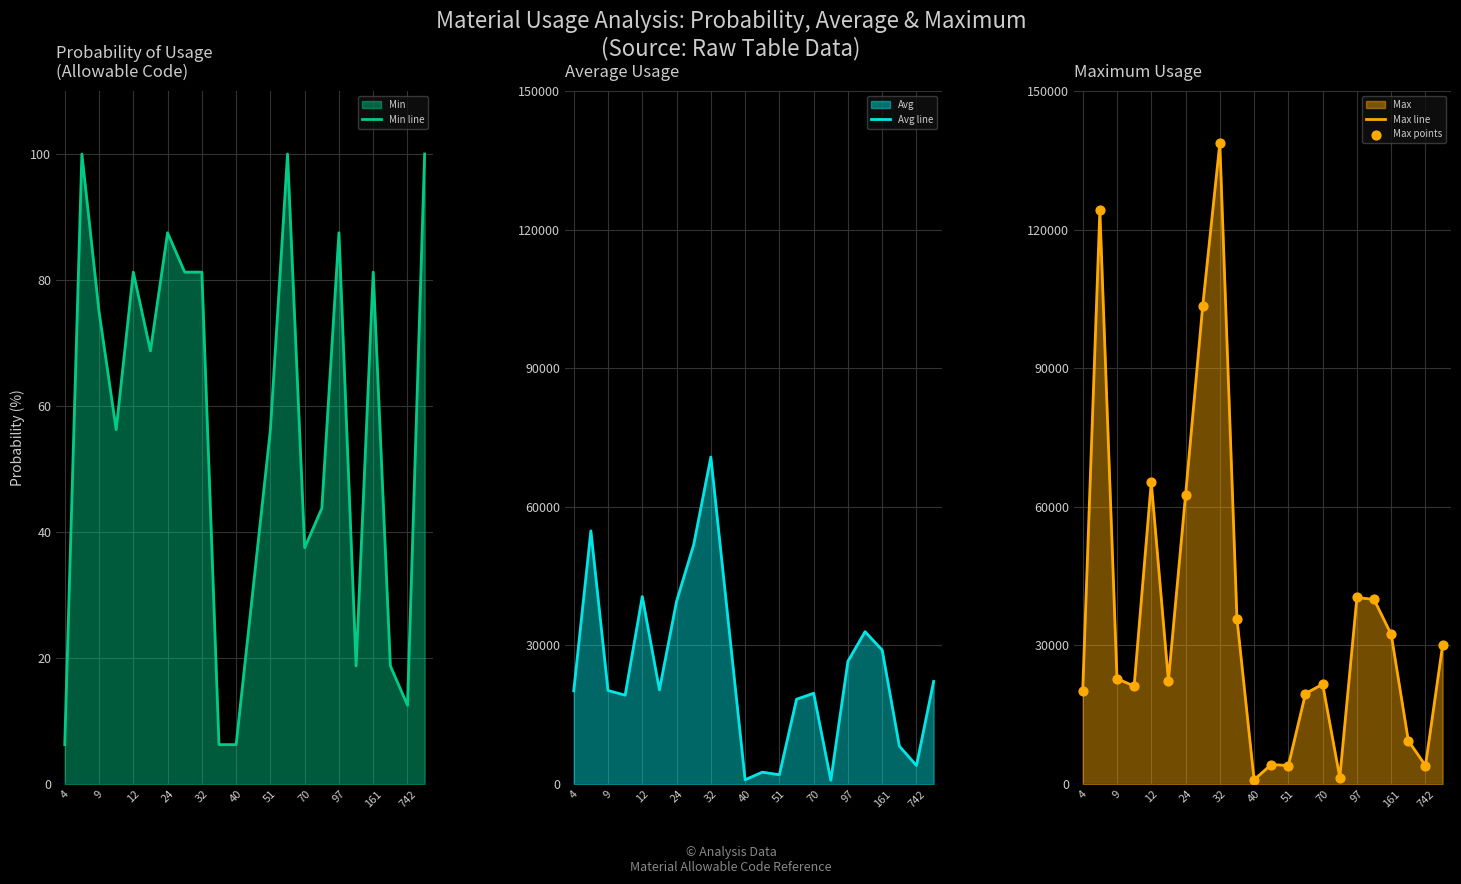

What is the highest value of the Max line series?

138700